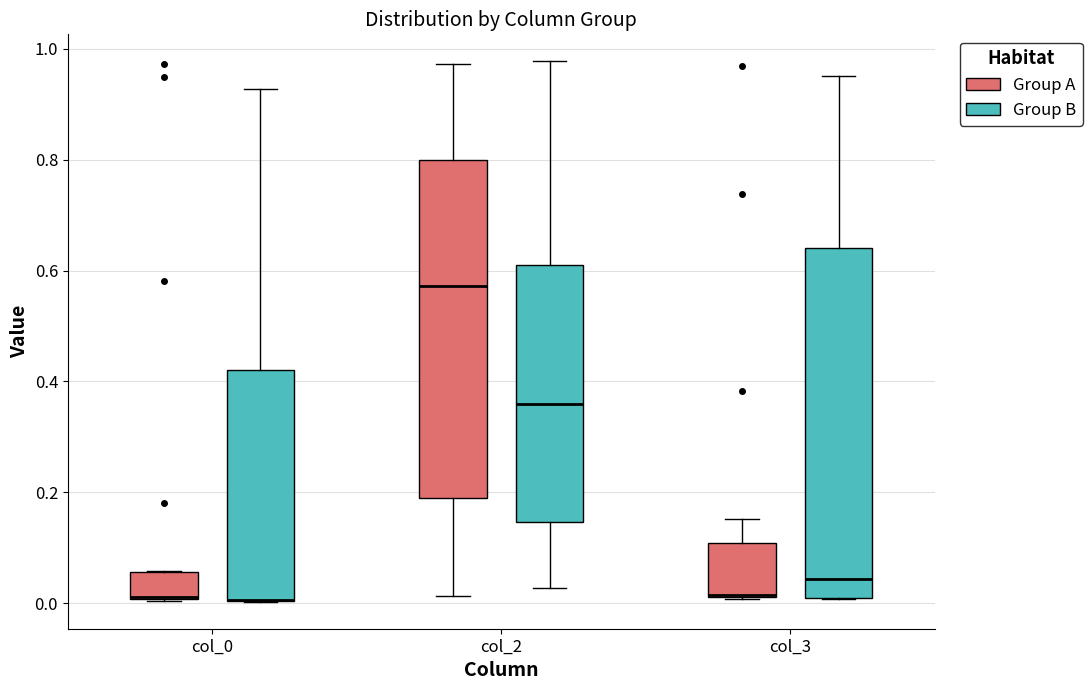

Where is the lower edge of the box for col_3 (Group A) on the y-axis? The values are not printed on the chart, so give them approximately, as read against the axis.

0.02